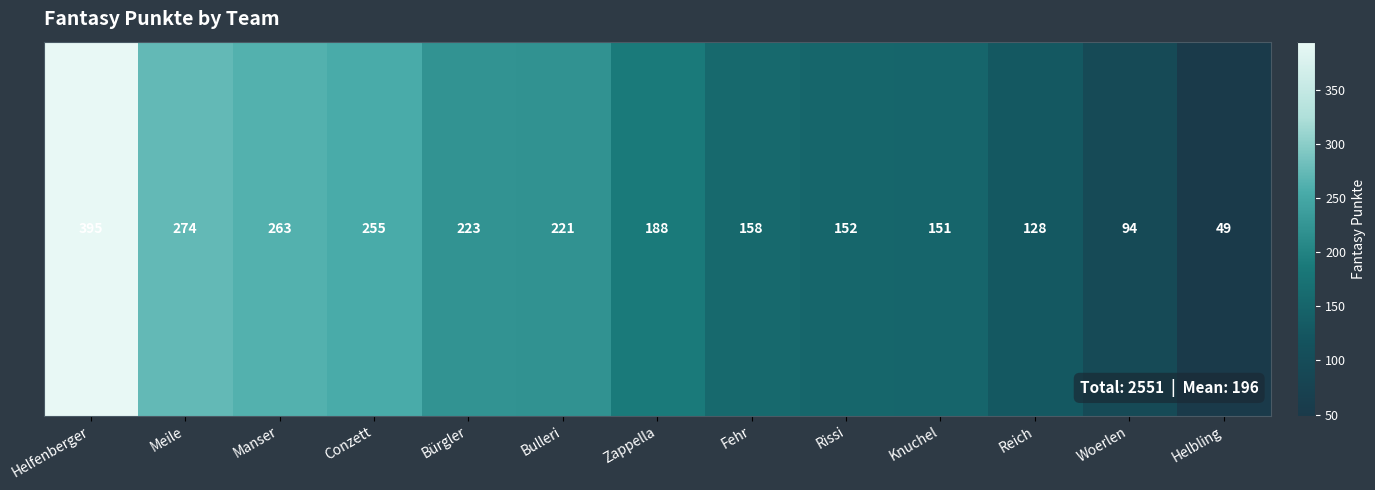

Reading left to right, what are all the values shown in this chart?

395	274	263	255	223	221	188	158	152	151	128	94	49